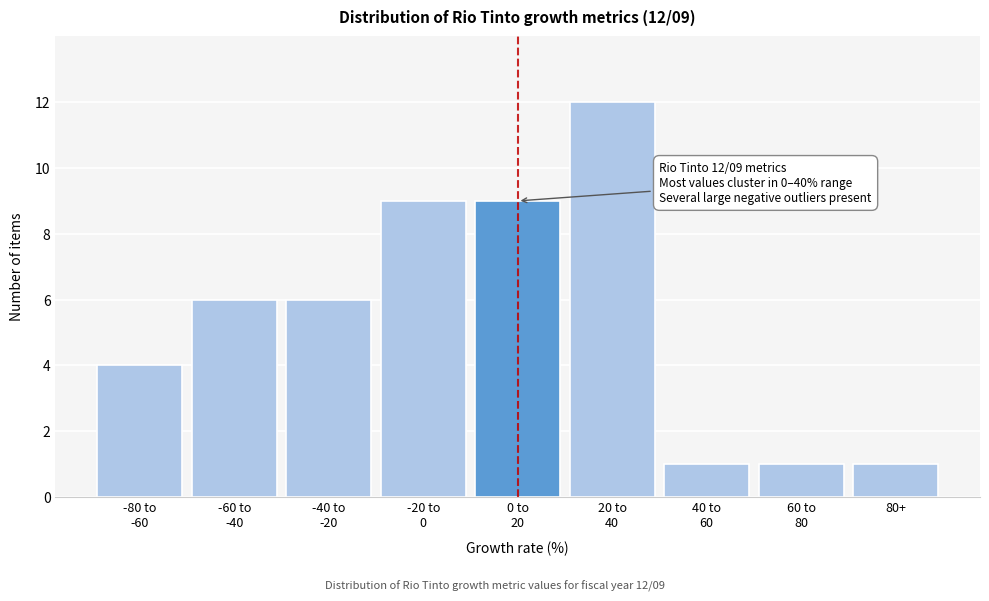

Reading left to right, transcribe all the data shown in this chart.

4	6	6	9	9	12	1	1	1